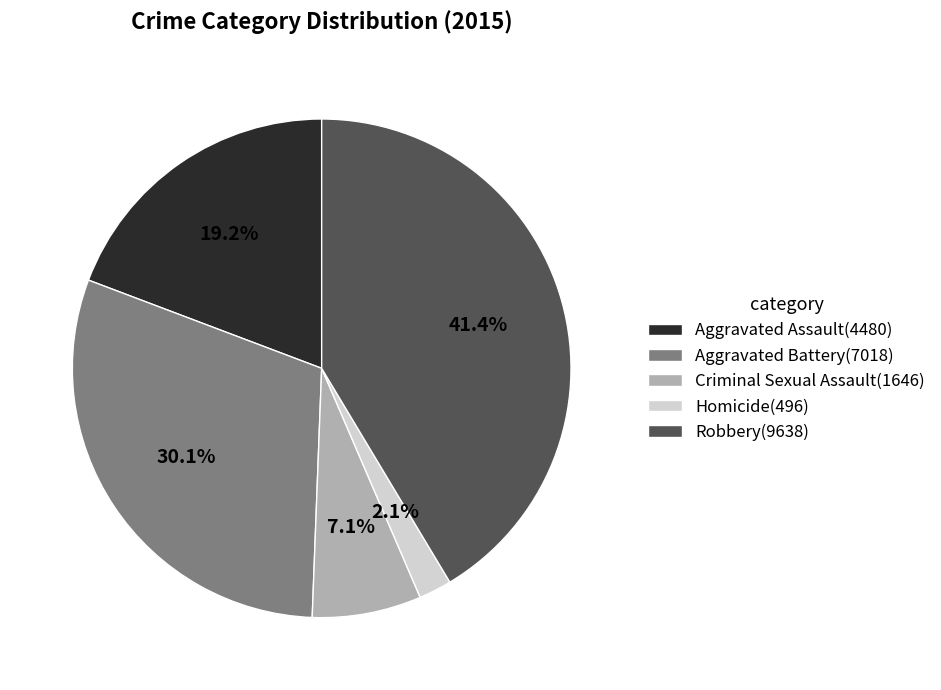

What portion of the pie excludes Criminal Sexual Assault?

92.9%